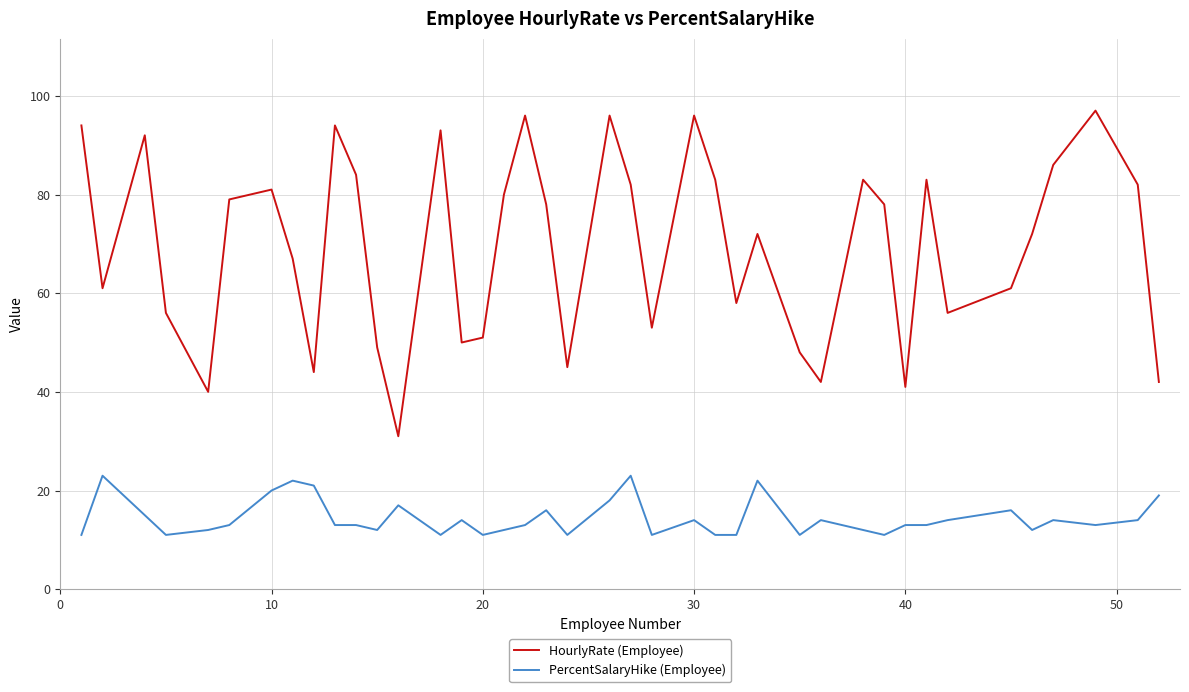

How many values in the HourlyRate (Employee) series are below 78?

20